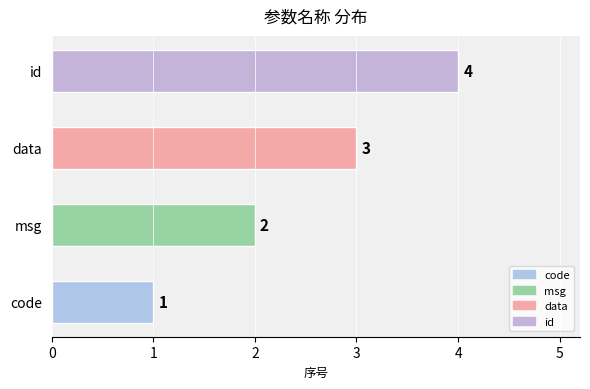

The chart shows a value of 1 at code. True or false?

True